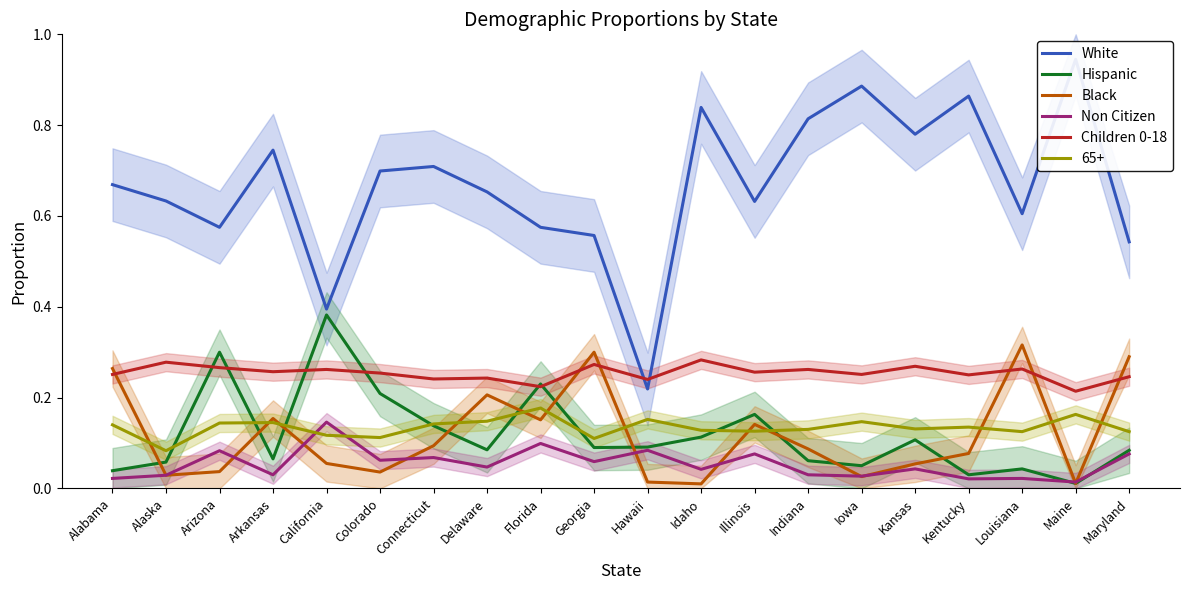

Is the value of Children 0-18 at California greater than the value of Hispanic at California?

No